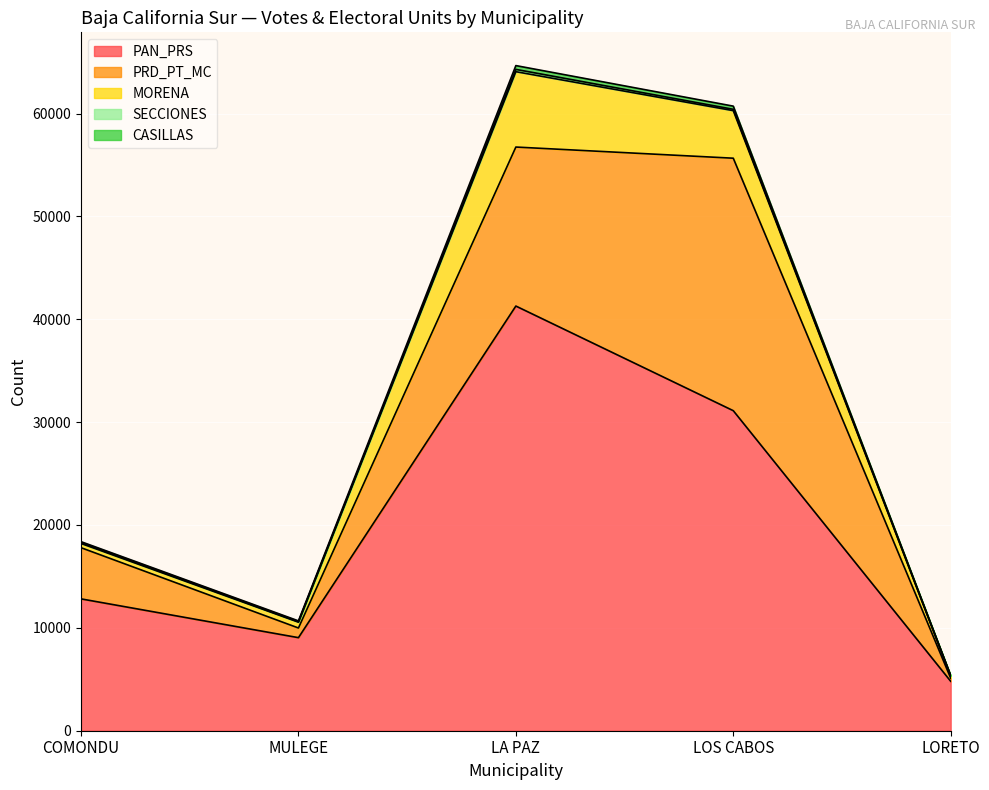

What is the value of the MORENA point at the 1st from the left?

412